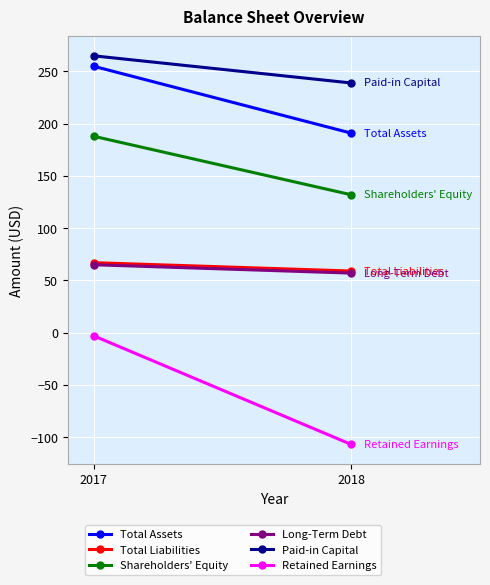

At how many categories does at least one series exceed -50?

2